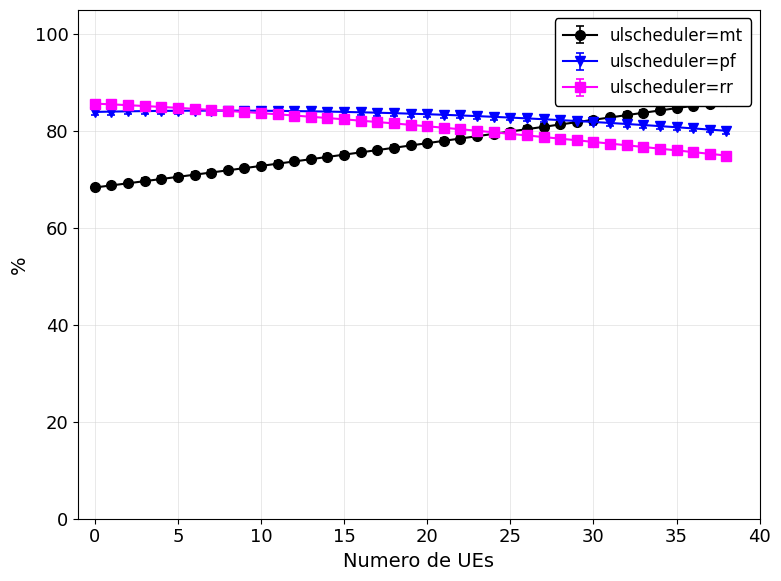

Does the chart display data point markers on the line(s)?

Yes